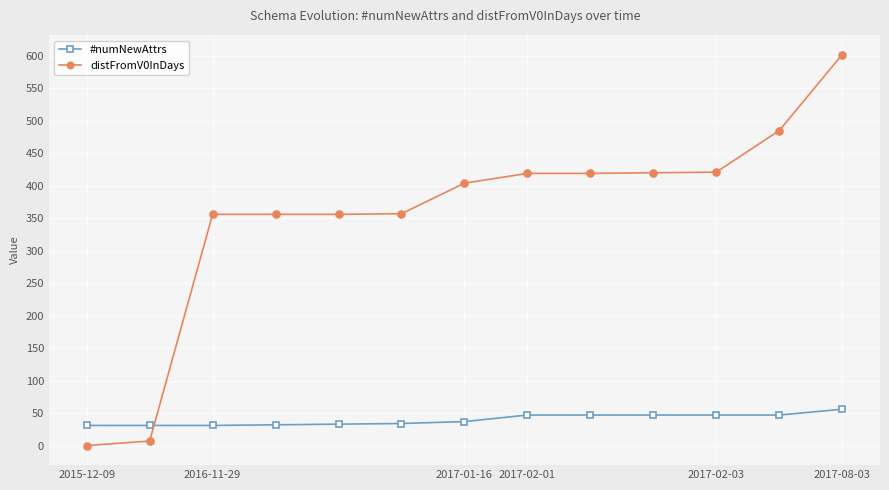

Which series has the largest total across all categories?

distFromV0InDays